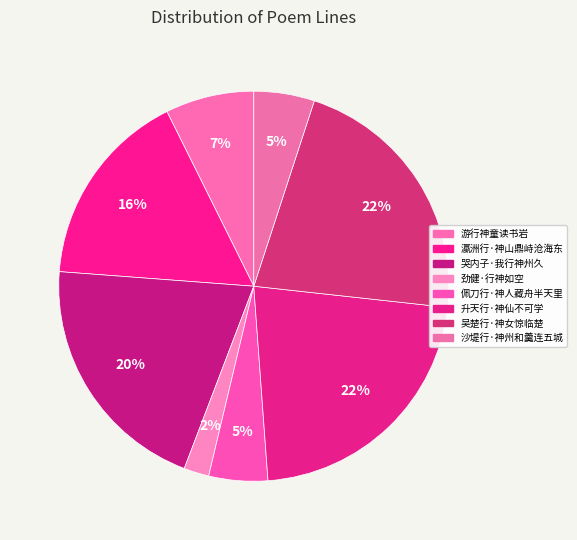

To the nearest percent, what is the difference between the 佩刀行·神人藏舟半天里 and 游行神童读书岩 slice percentages?

2%